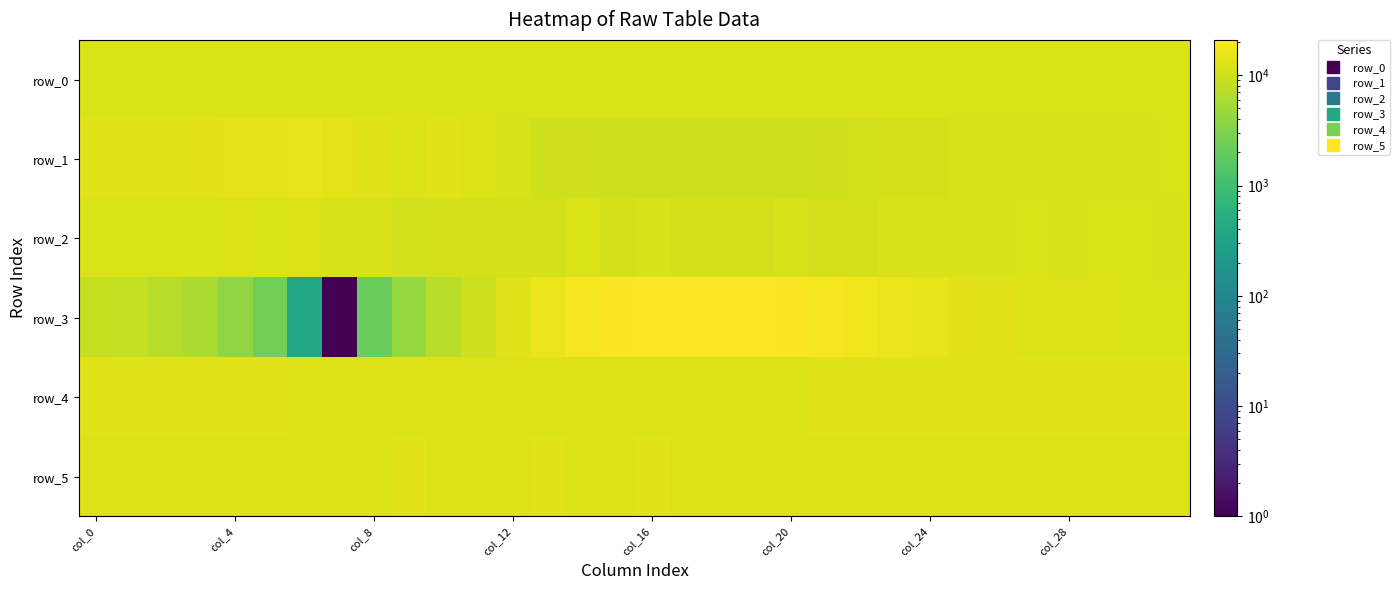

Where does the row_4 series first go above 12639?

col_0